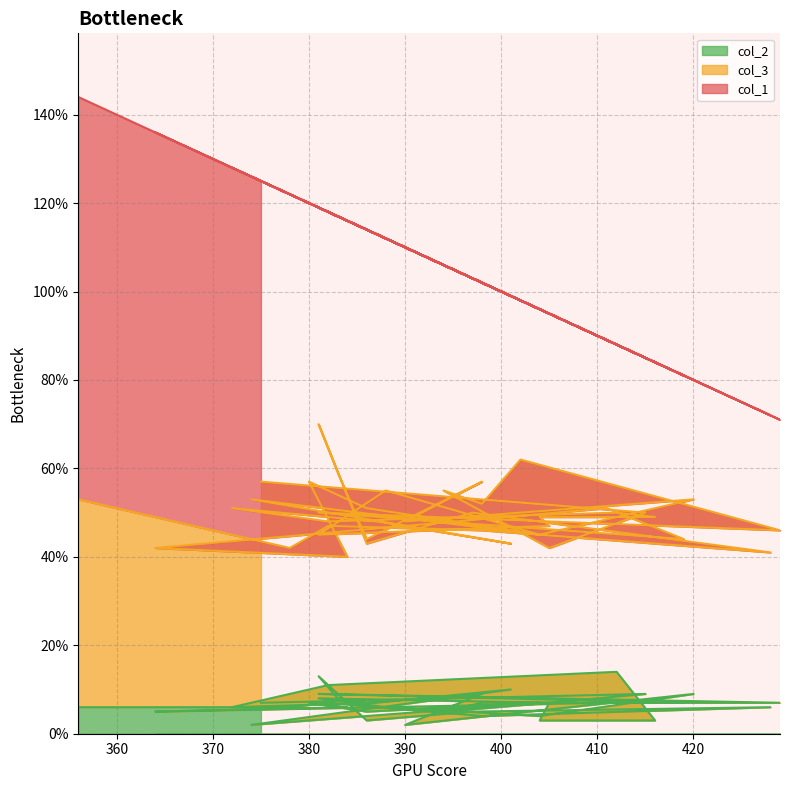

Which series has the largest range (max minus min)?

col_1